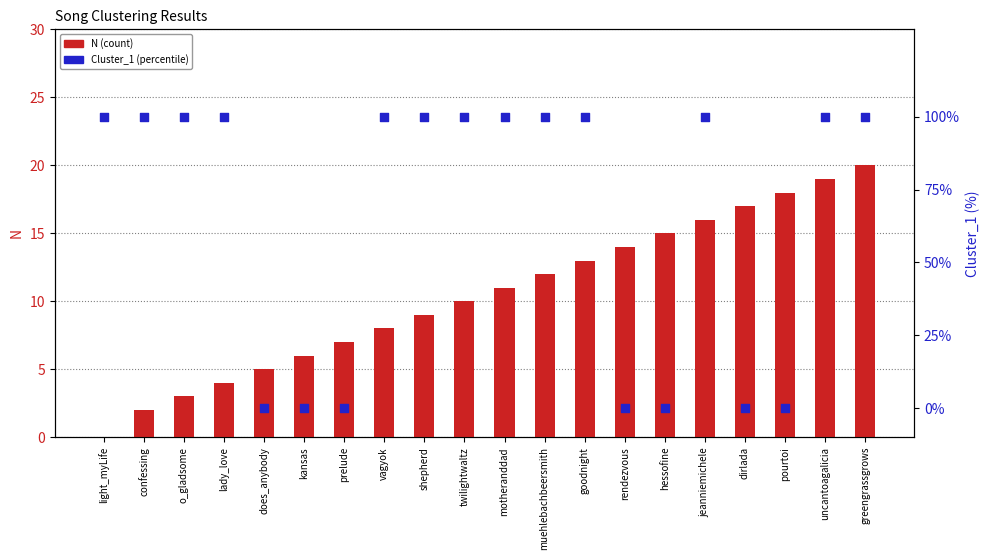

Which series has the largest Y range (max minus min)?

Cluster_1 (percentile)